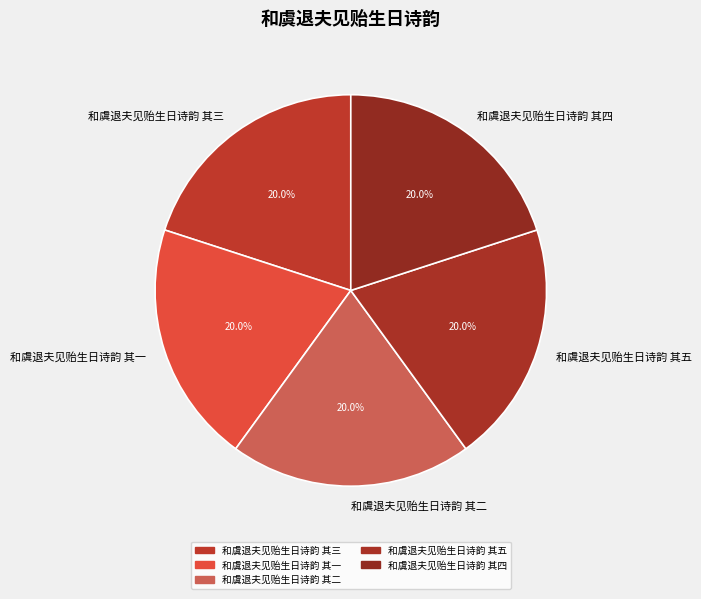

To the nearest percent, what portion does 和虞退夫见贻生日诗韵 其四 represent?

20%